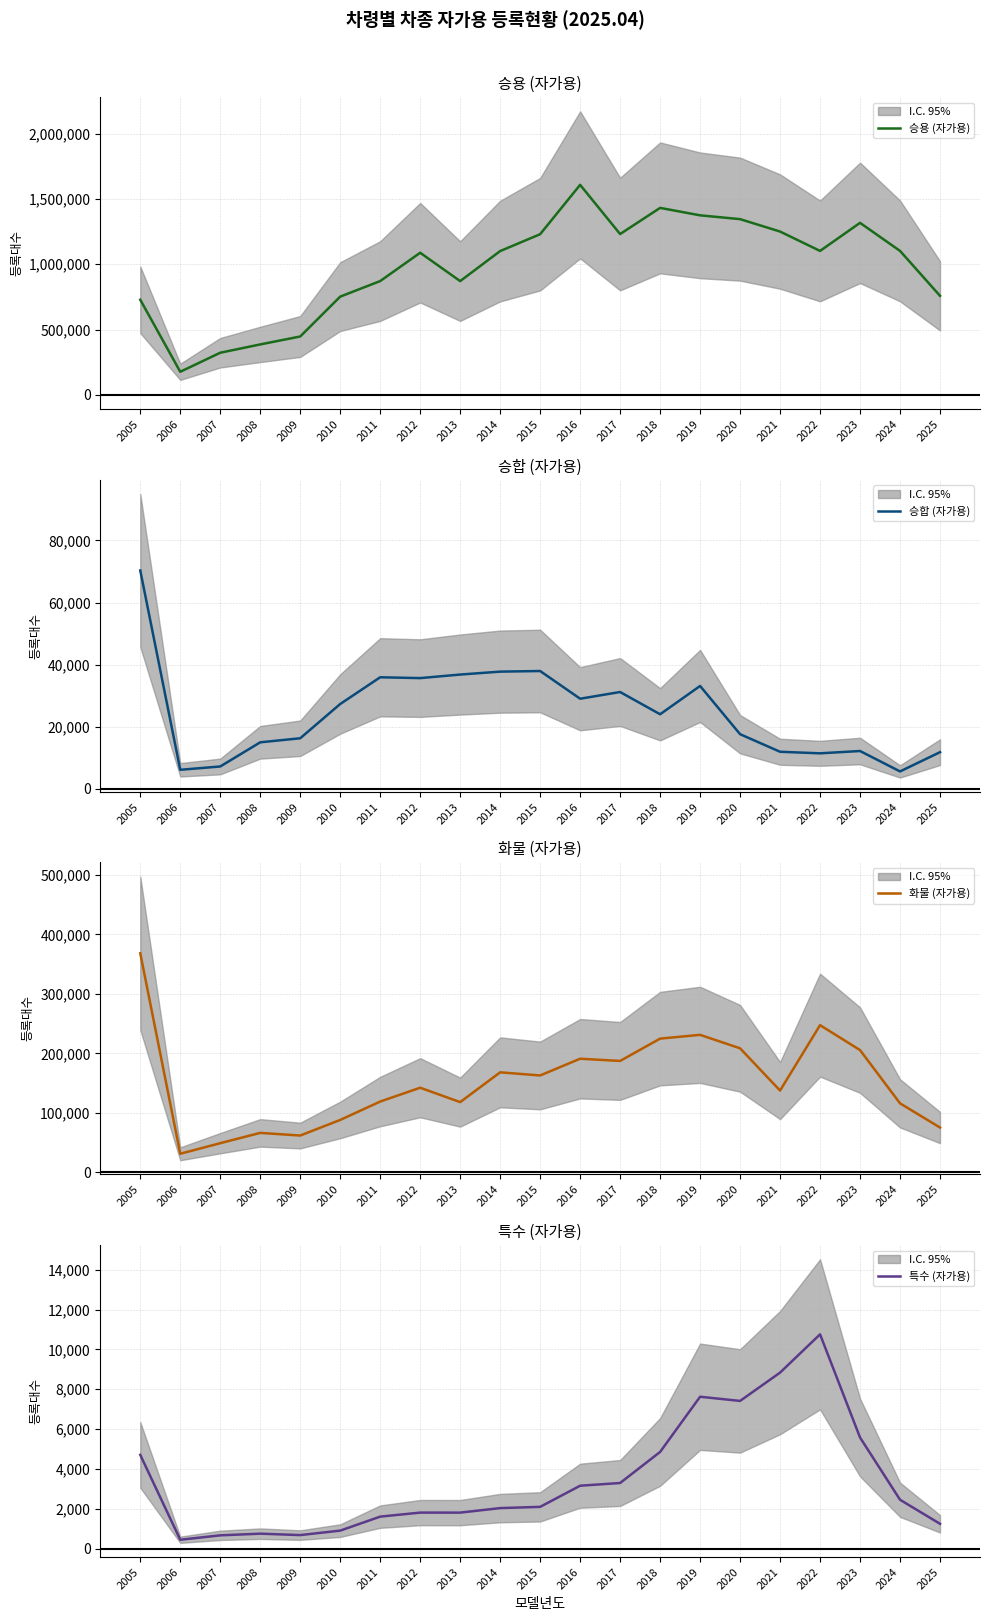

What is the value of the 특수 (자가용) point at the 3rd from the left?

670